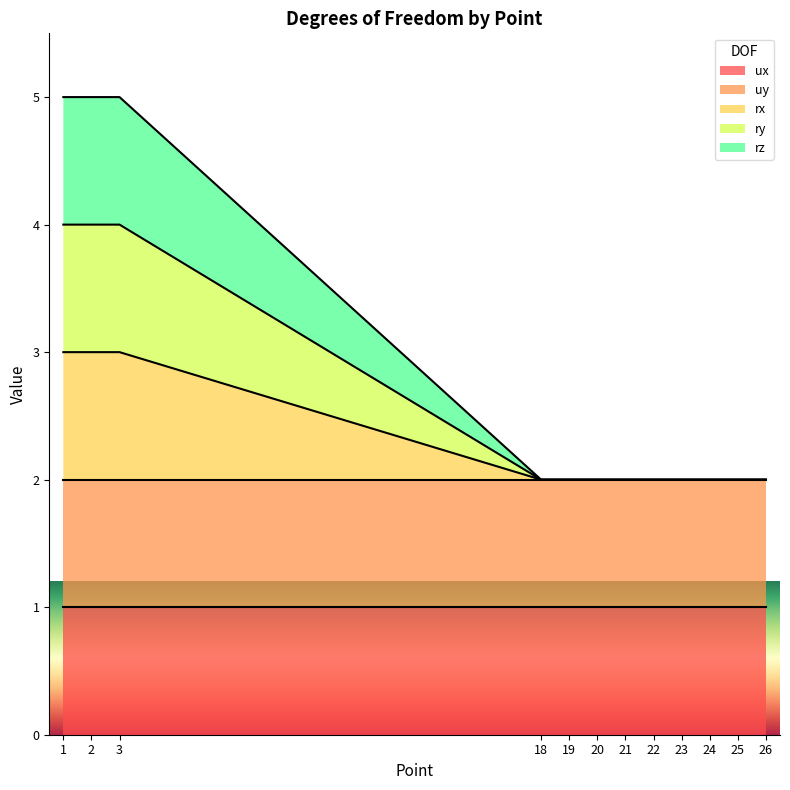

The value of ry at 2 is 2. True or false?

False